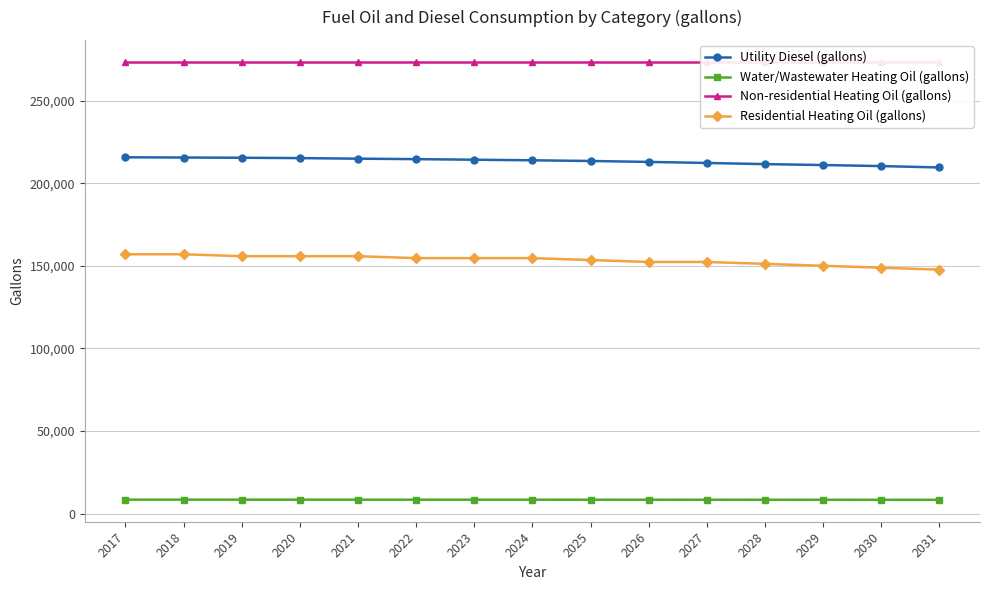

What is the value of the Utility Diesel (gallons) point at the 5th from the left?

214831.3